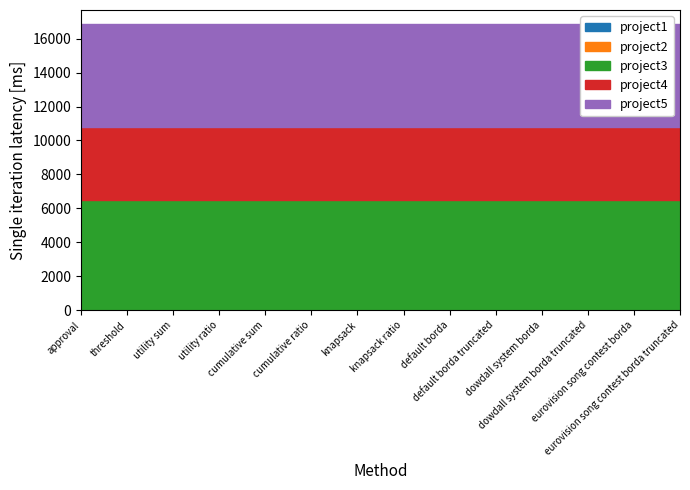

Count the number of data series in this chart.

5